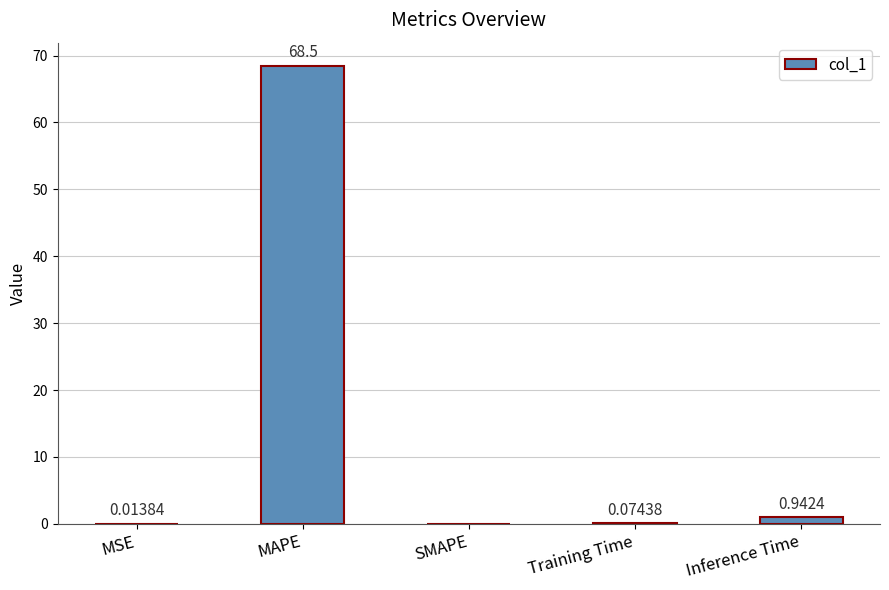

Which category has the highest value across all series?

MAPE